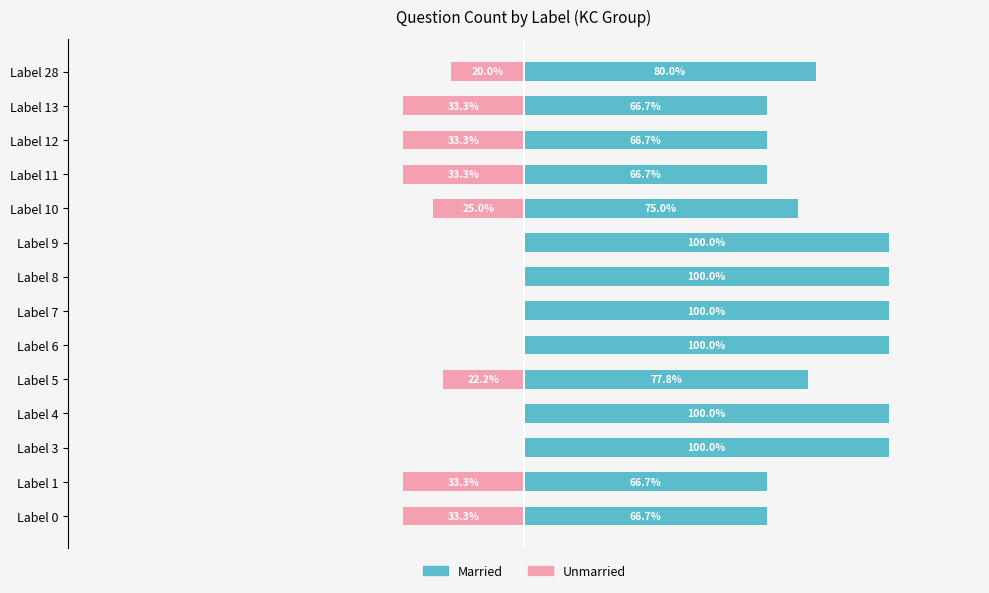

How many data points in Married are above 80?

6